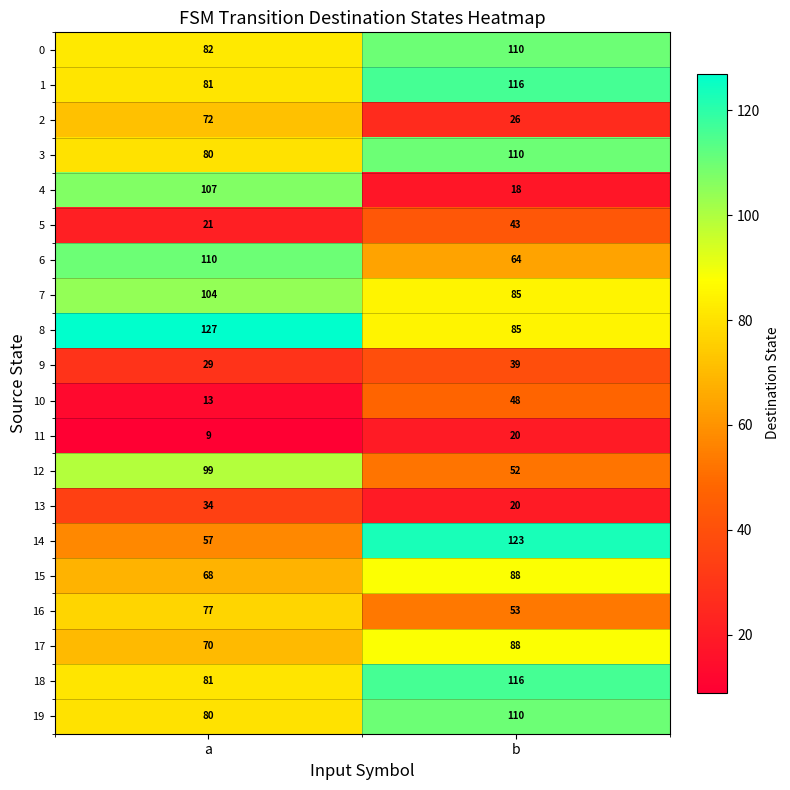

At which label is 12 closest to 75?

b